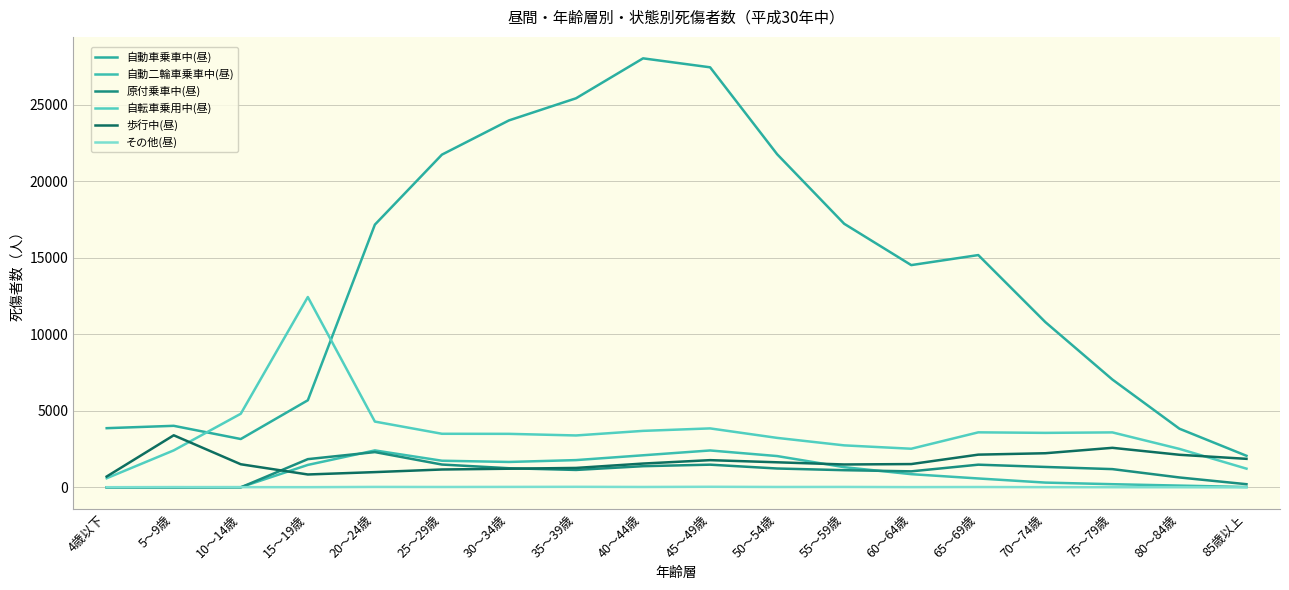

Which category has the highest value across all series?

40～44歳